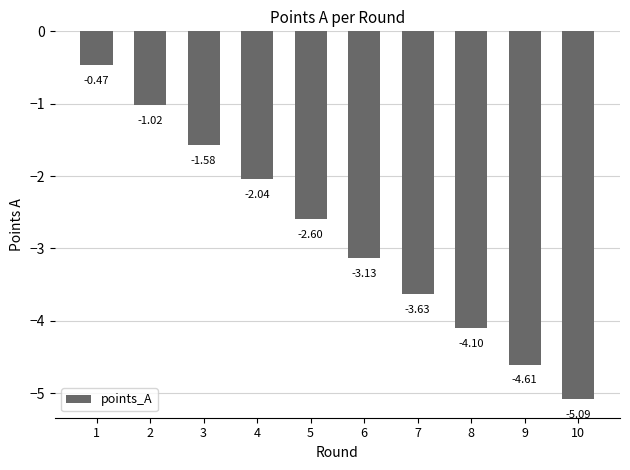

What is the sum of all values?

-28.3